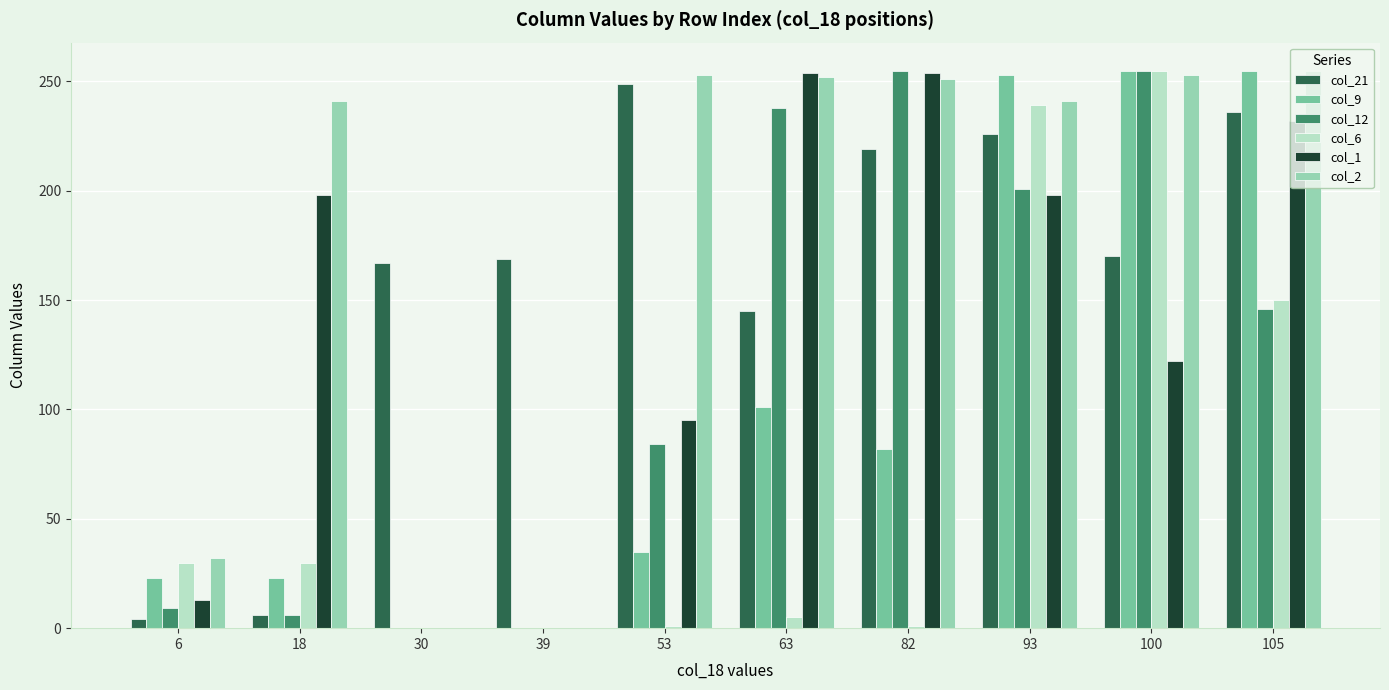

The col_9 series shows 255 at 100. True or false?

True